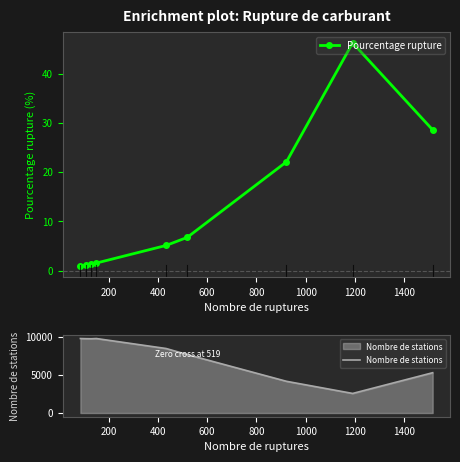

What is the lowest value of the Nombre de stations series?

2576